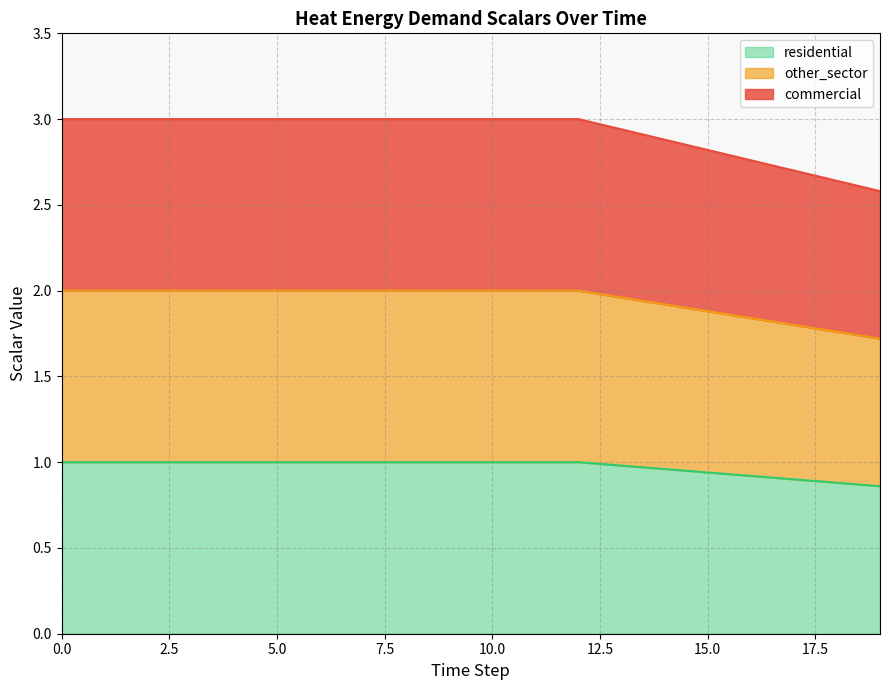

True or false: other_sector has more than 1 points higher than both neighbors.

False